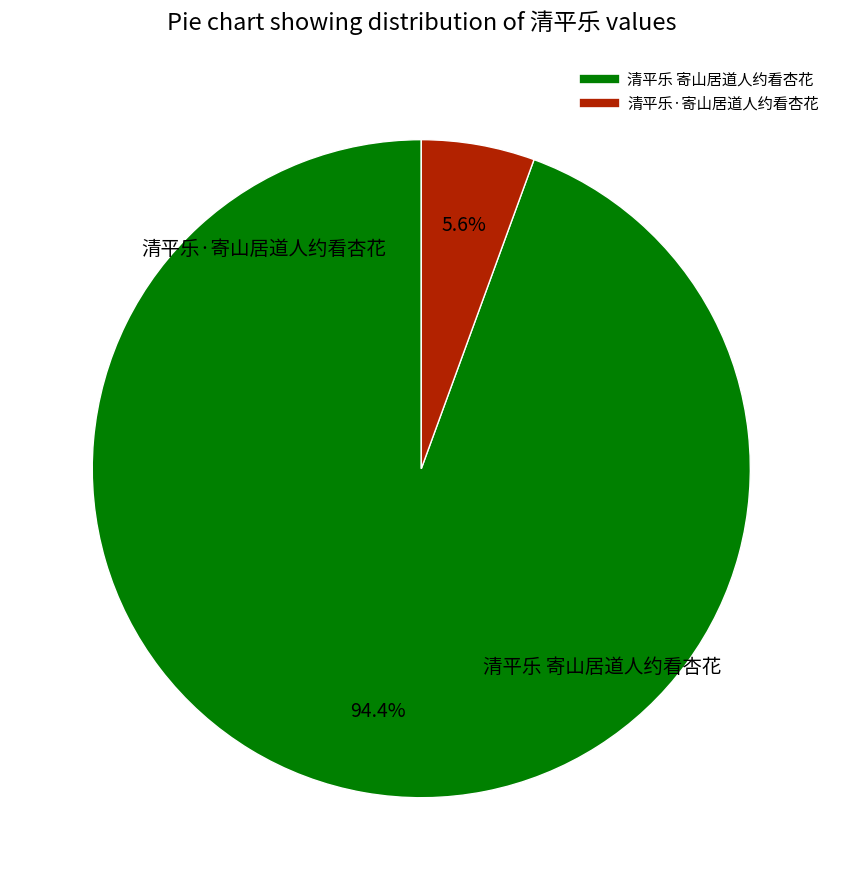

To the nearest percent, what portion does 清平乐·寄山居道人约看杏花 represent?

6%